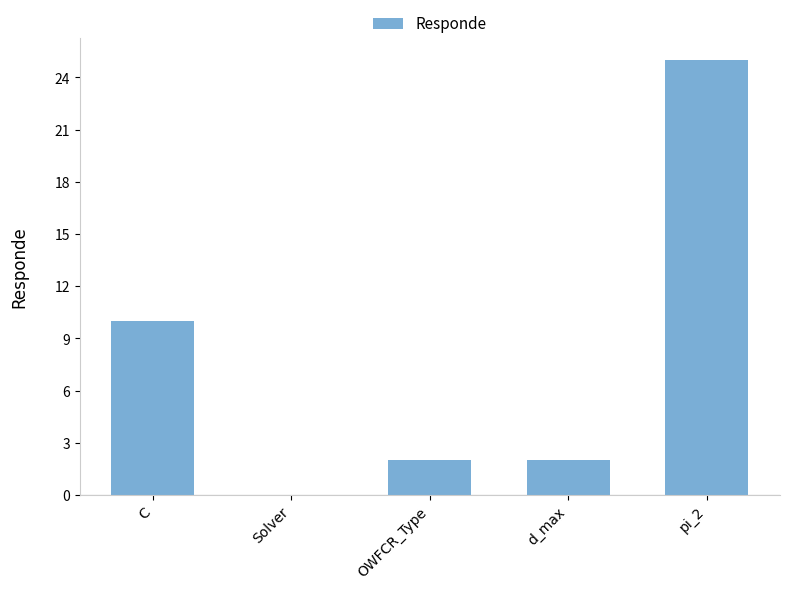

What is the greatest value displayed?

25